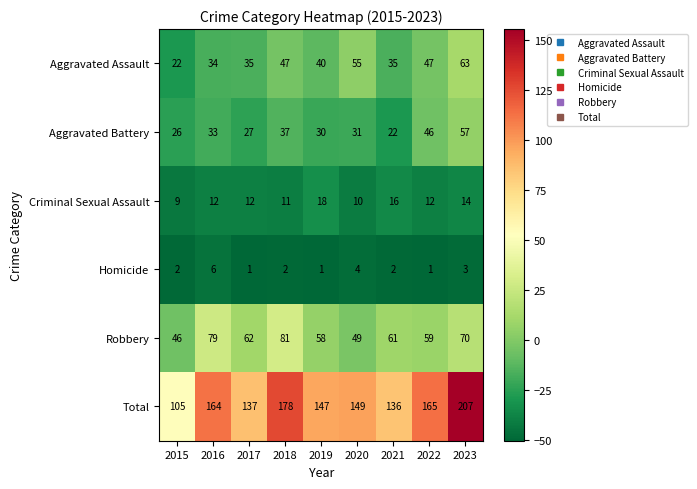

What value does the Aggravated Assault series have at 2016?

34